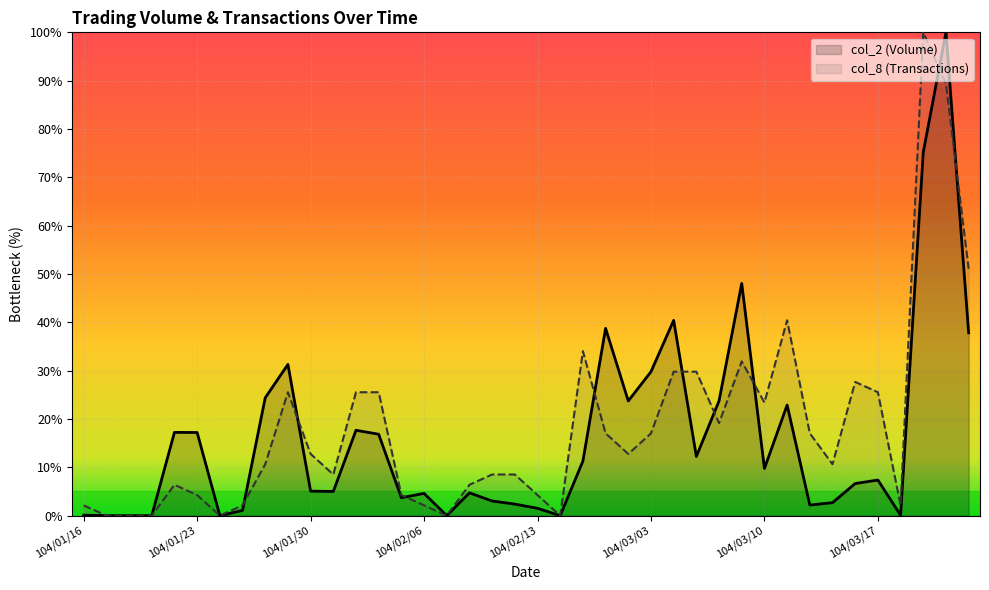

What is the approximate value of col_2 at 104/03/11?

22.9